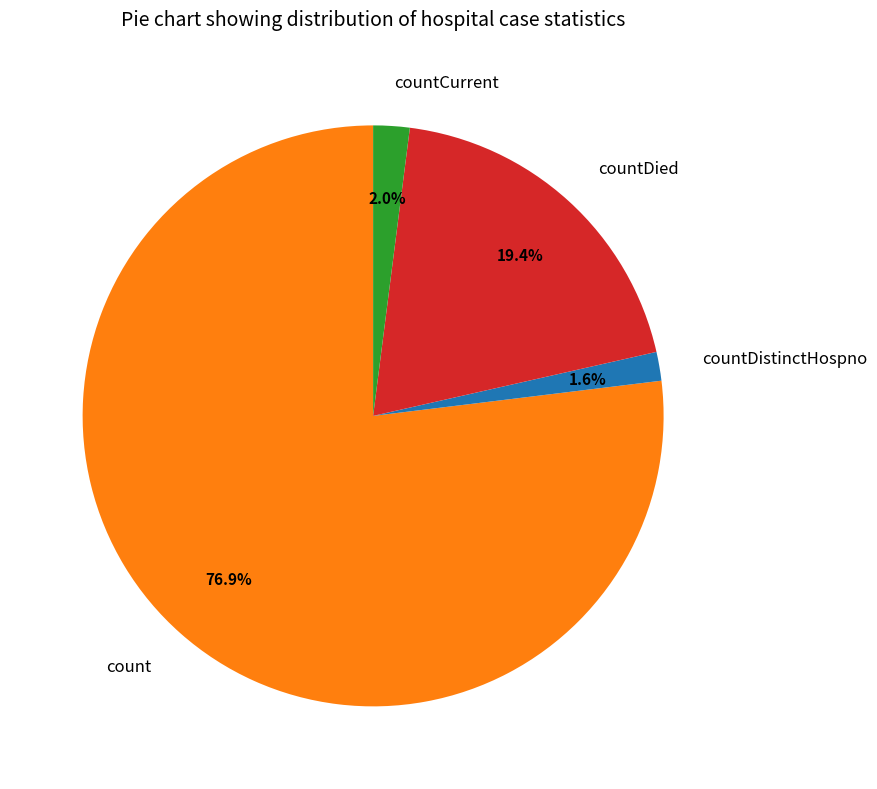

Which slice is the largest?

count